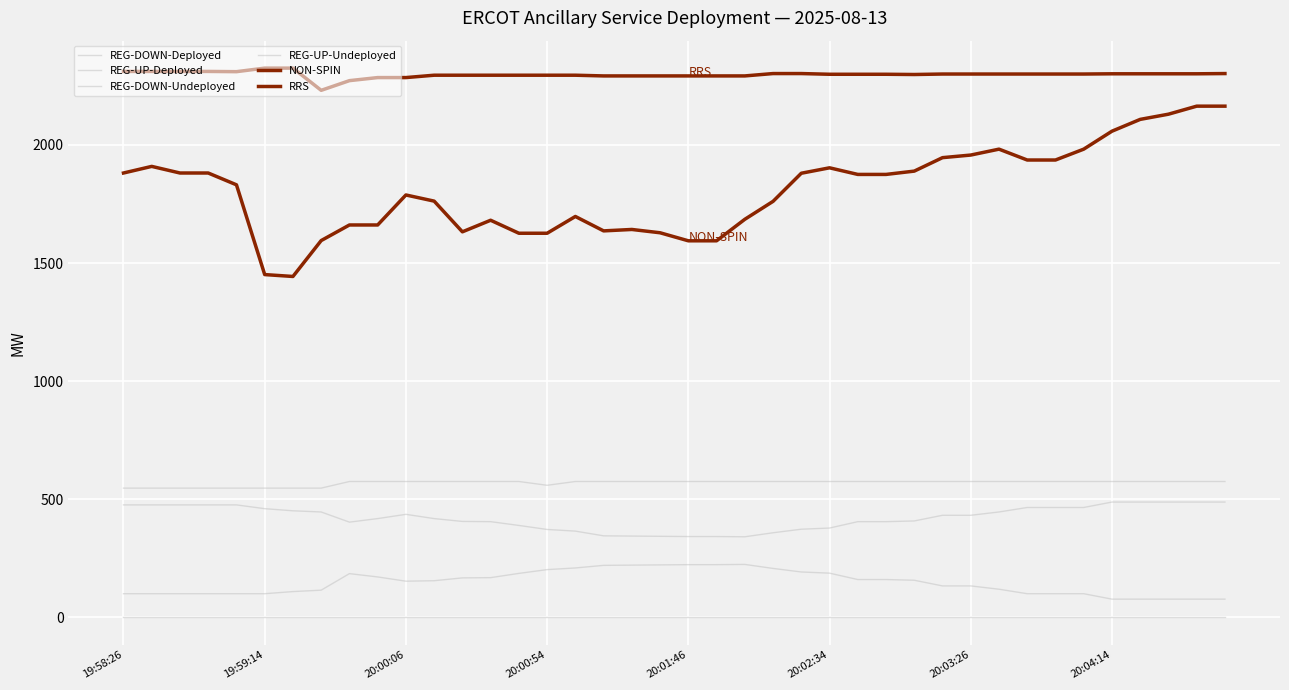

How many lines are shown in the chart?

6